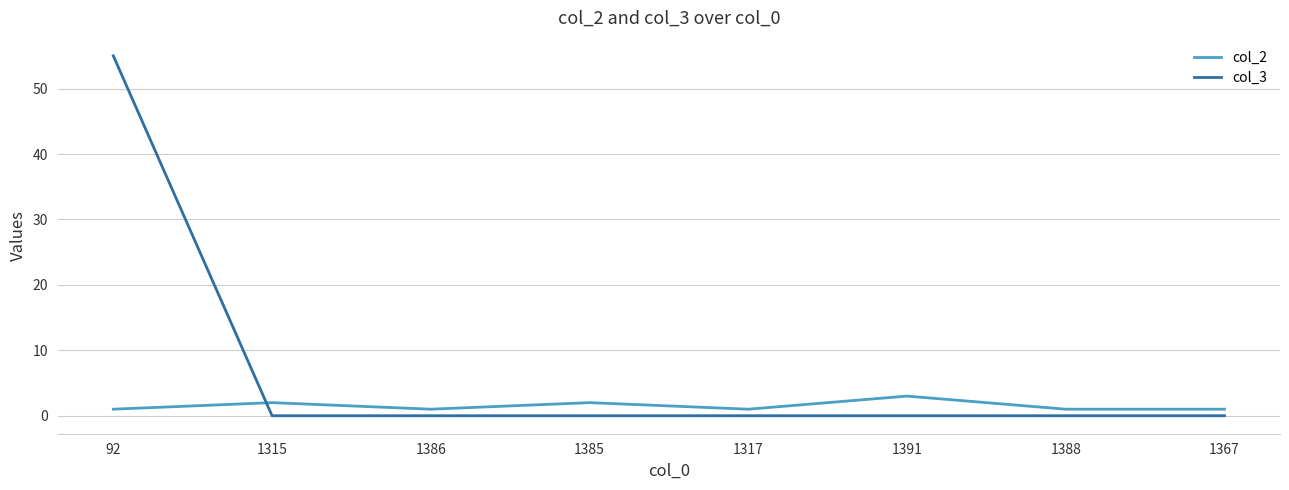

True or false: col_3 and col_2 intersect in this chart.

True